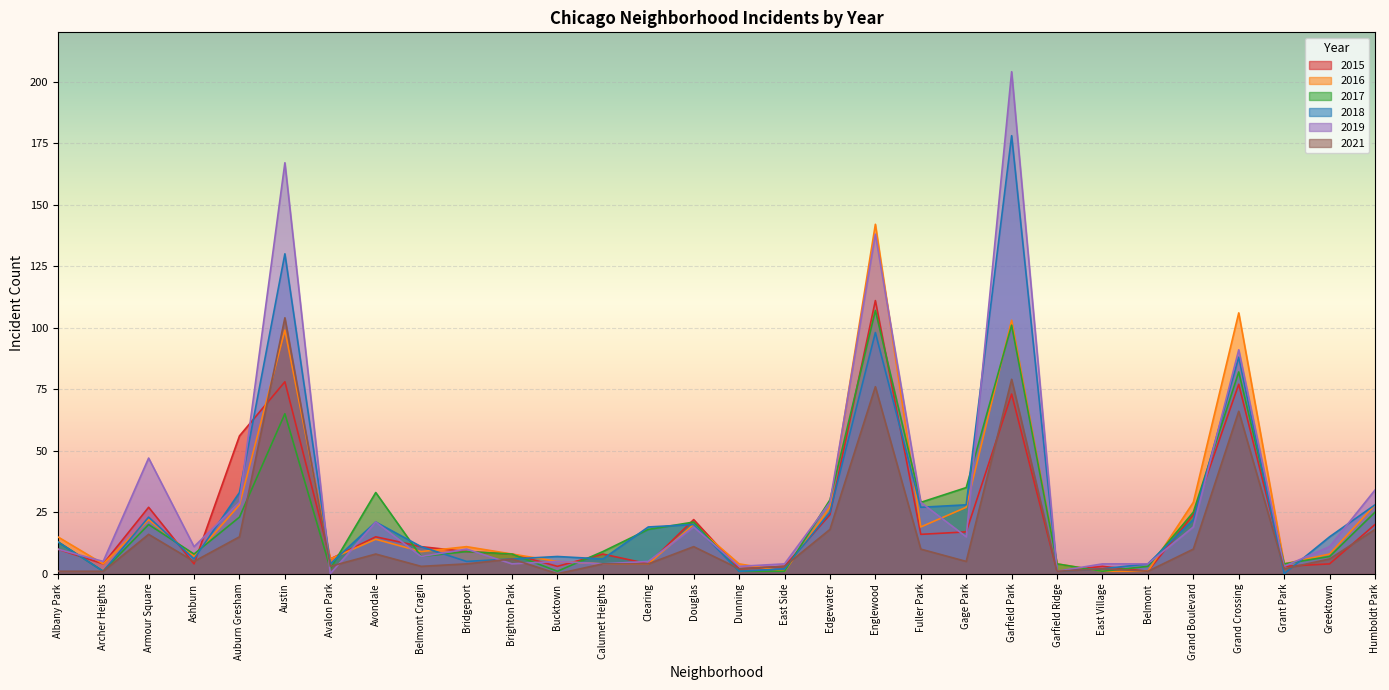

What is the label of the 21st point from the right?

Bridgeport